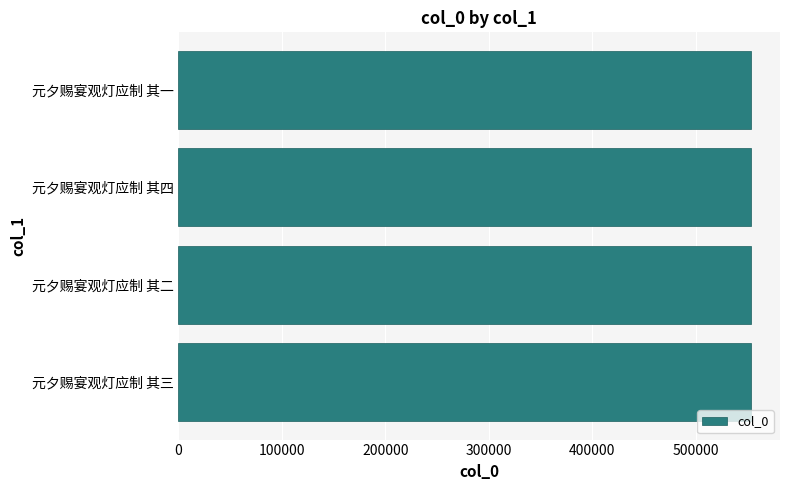

What is the maximum value shown in the chart?

553742